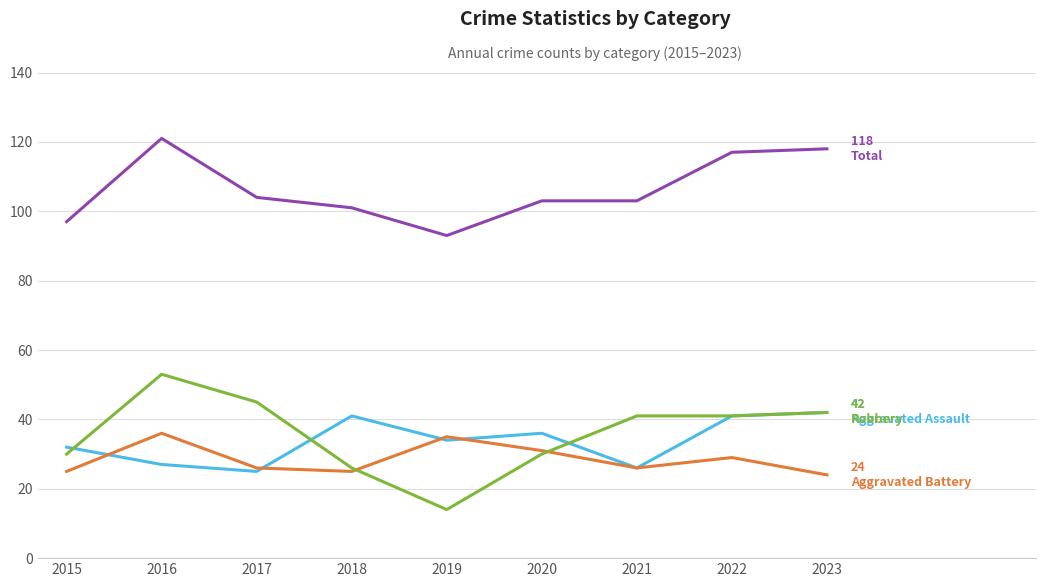

What is the total value across all series at 2016?

237